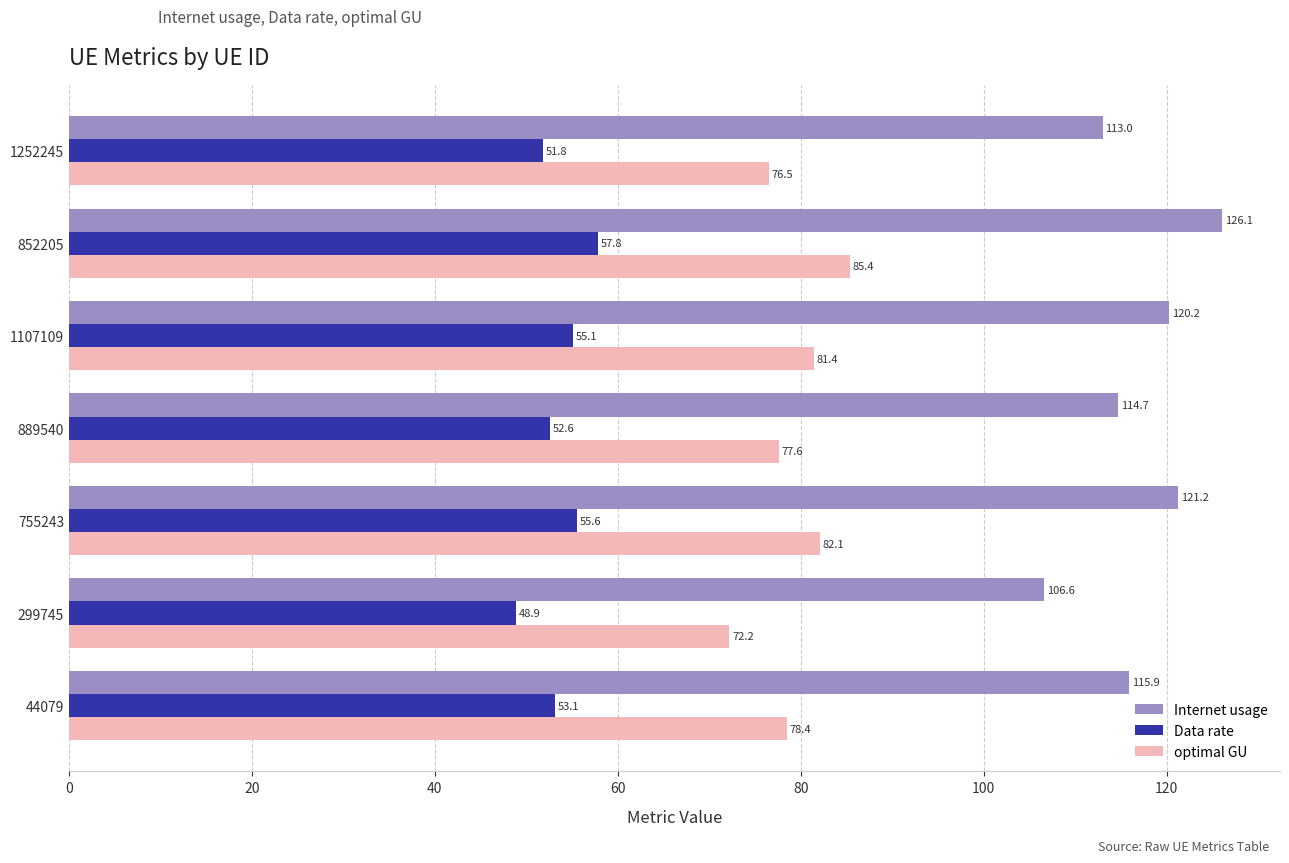

The value of optimal GU at 299745 is 116.0. True or false?

False